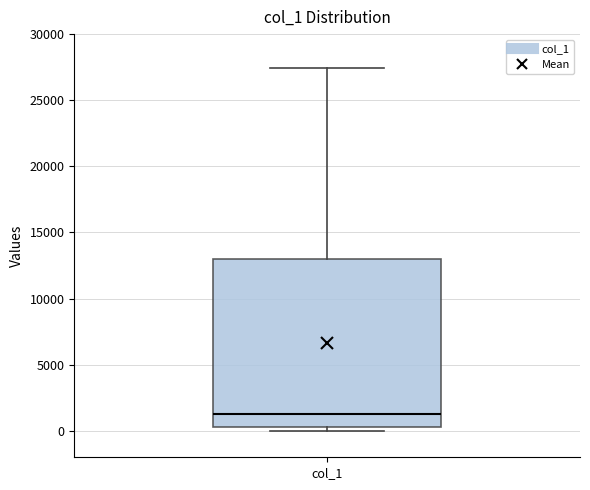

Where does the median line of the box for col_1 sit on the y-axis? The values are not printed on the chart, so give them approximately, as read against the axis.

1500